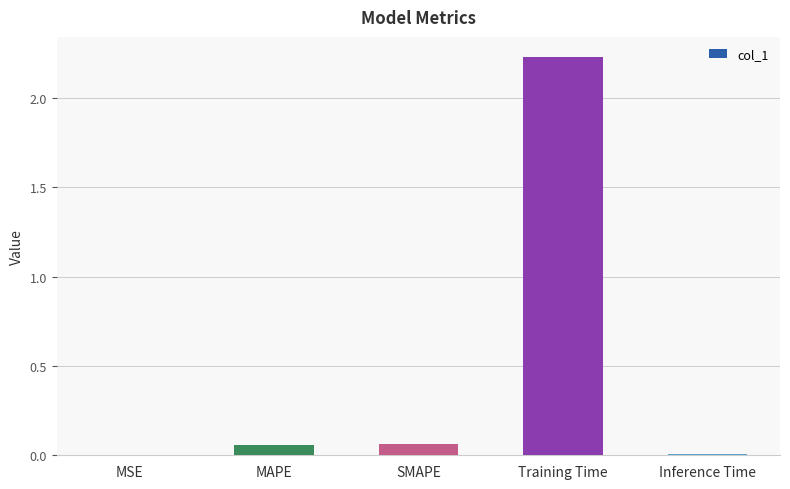

What is the sum of the values at MAPE and Training Time?

2.3